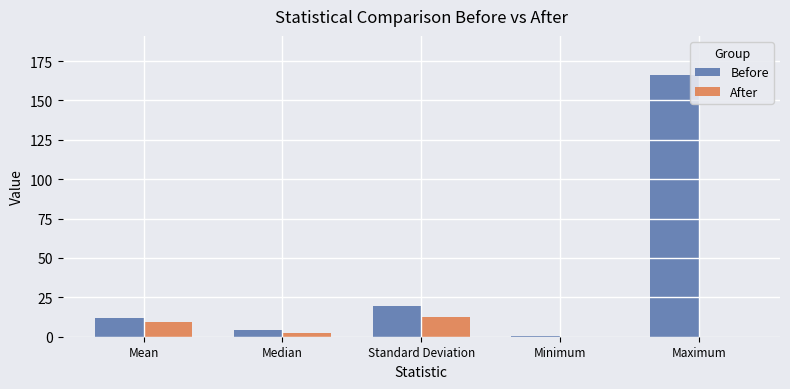

Which series has the largest total across all categories?

Before